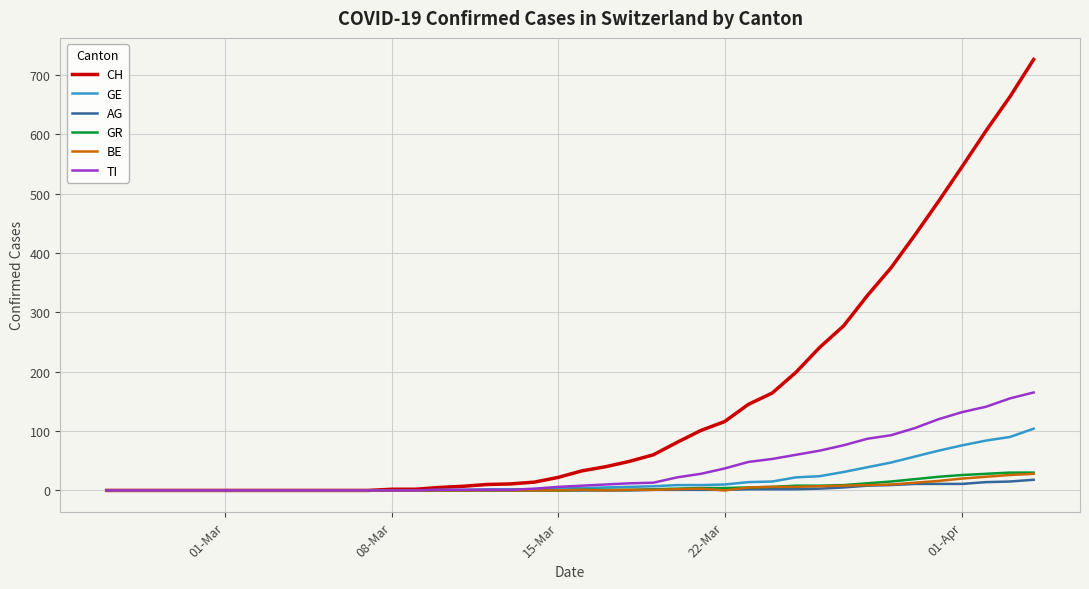

What is the highest value of the GR series?

30